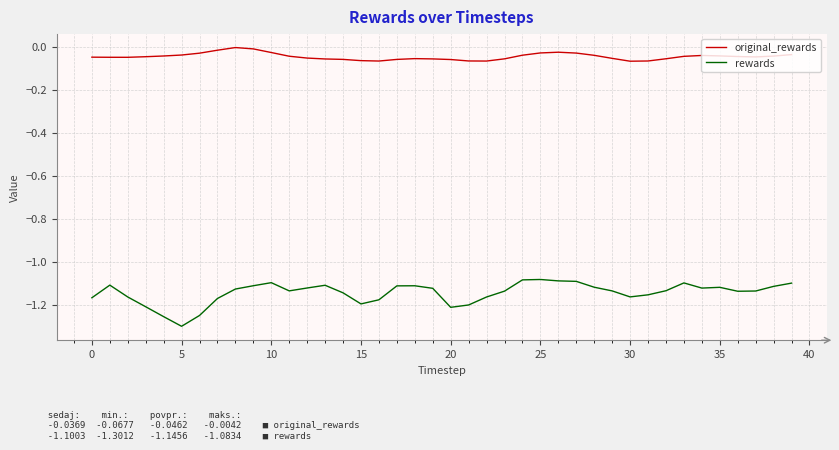

List the series in order of their overall mean, lowest first.

rewards, original_rewards